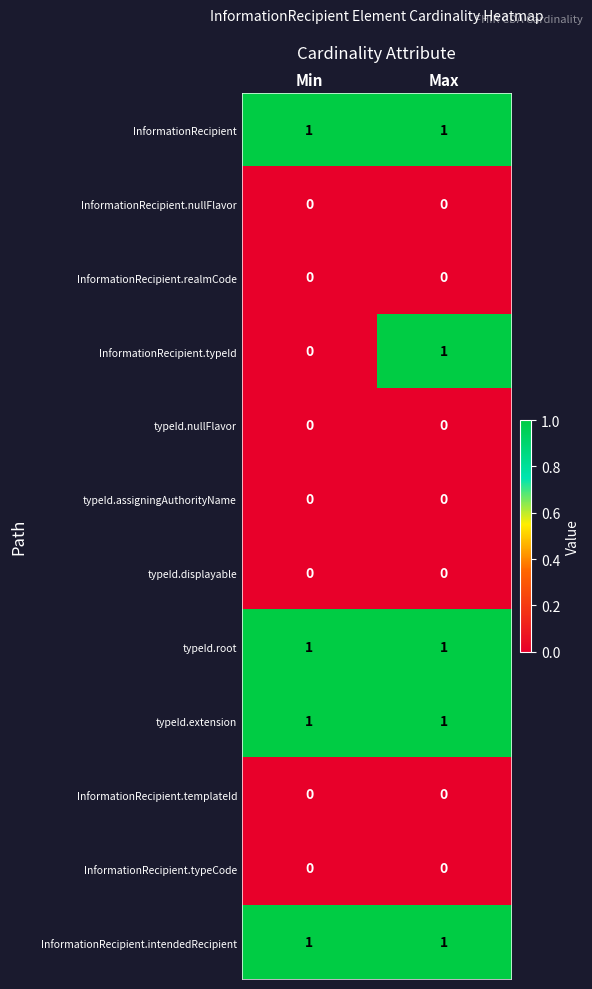

Reading left to right, transcribe all the data shown in this chart.

InformationRecipient: 1	1
InformationRecipient.nullFlavor: 0	0
InformationRecipient.realmCode: 0	0
InformationRecipient.typeId: 0	1
typeId.nullFlavor: 0	0
typeId.assigningAuthorityName: 0	0
typeId.displayable: 0	0
typeId.root: 1	1
typeId.extension: 1	1
InformationRecipient.templateId: 0	0
InformationRecipient.typeCode: 0	0
InformationRecipient.intendedRecipient: 1	1